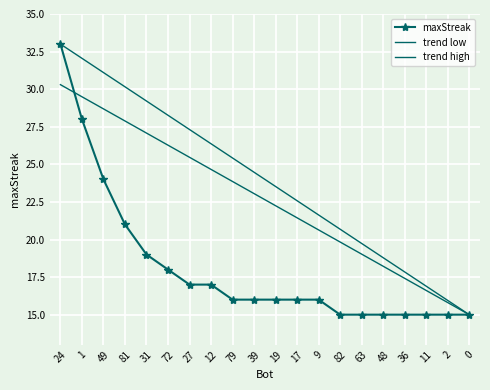

True or false: trend low has more than 2 interior local peaks.

False